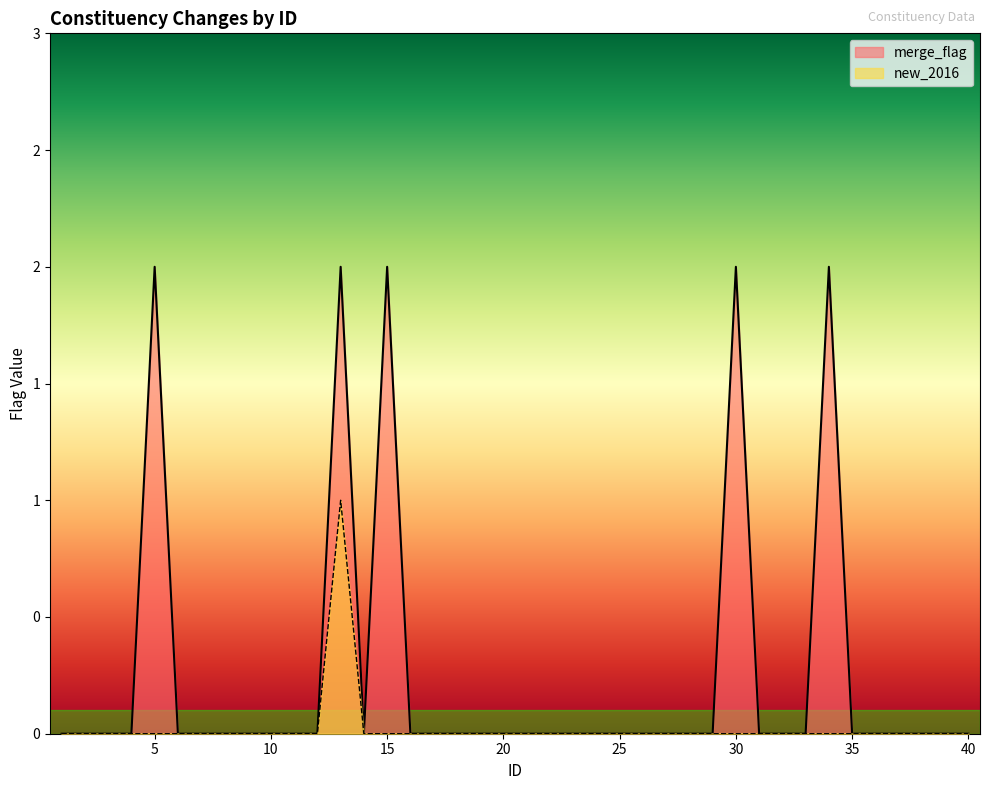

Which series has the largest total across all categories?

merge_flag